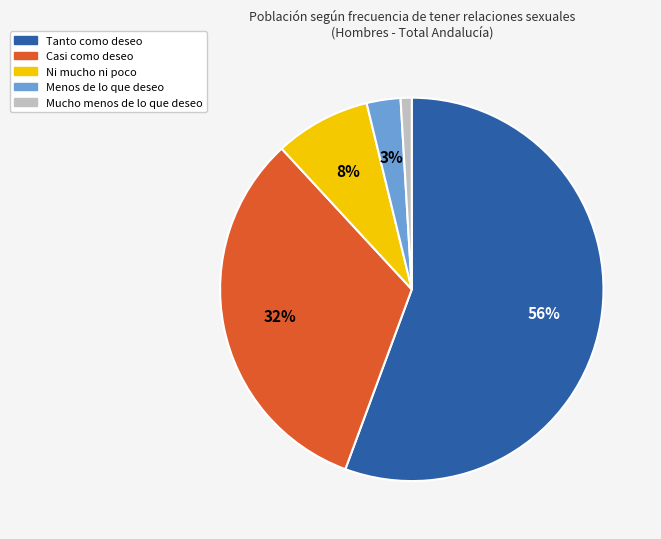

Which slice is the largest?

Tanto como deseo